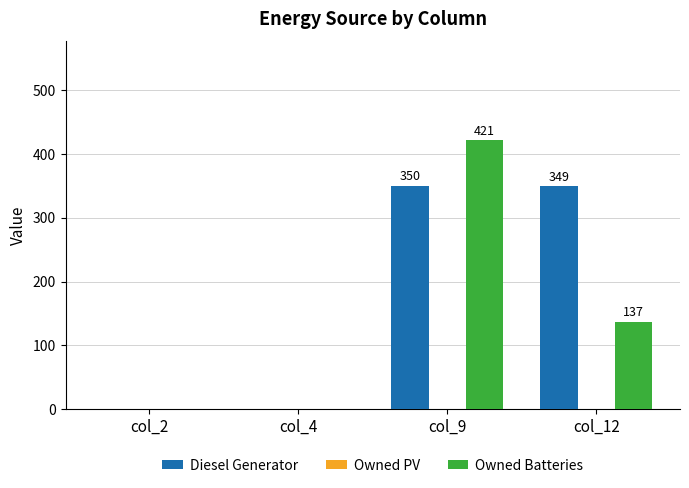

Reading right to left, list all the values displayed in this chart.

Diesel Generator: col_12=349	col_9=350	col_4=0	col_2=0
Owned Batteries: col_12=137	col_9=421	col_4=0	col_2=0